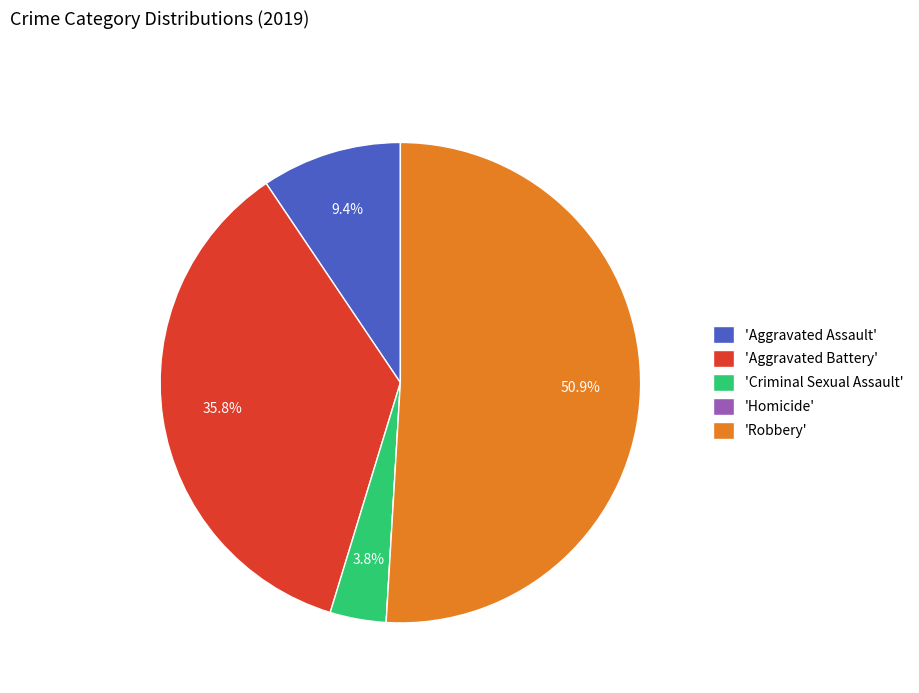

How much of the chart is everything except 'Aggravated Assault'?

90.6%